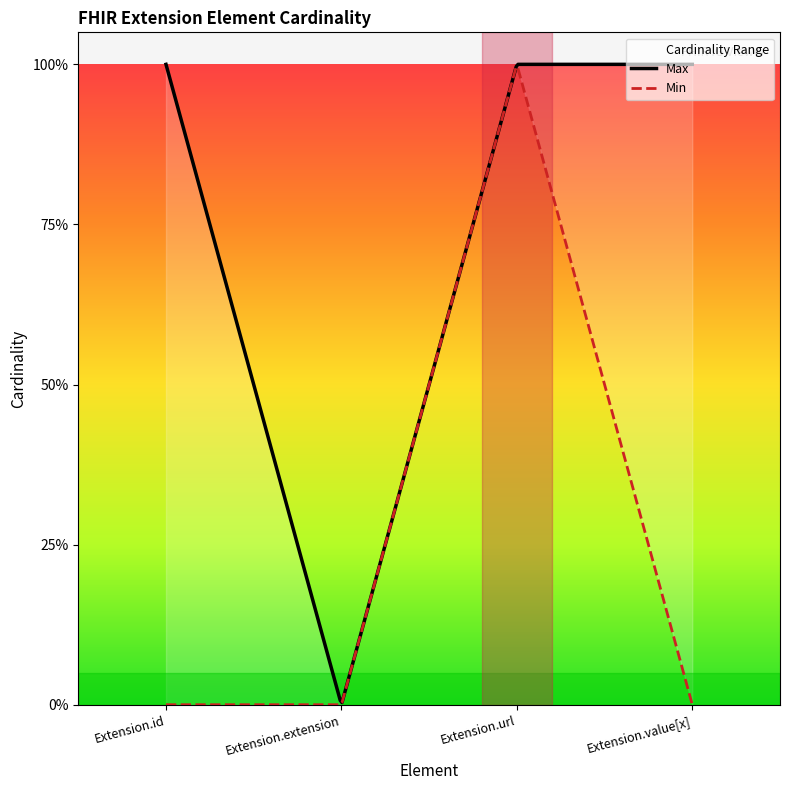

What are all the series names shown in the legend?

Min, Max